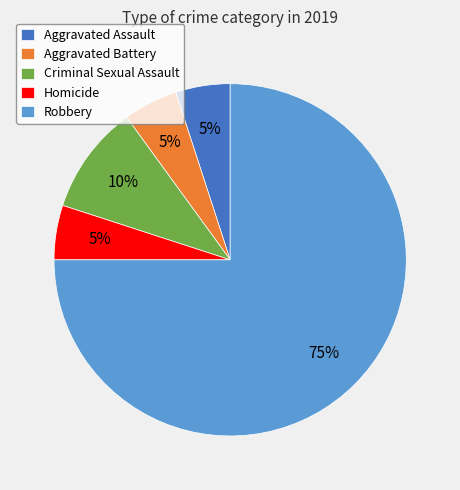

True or false: Aggravated Assault accounts for 16% of the total.

False